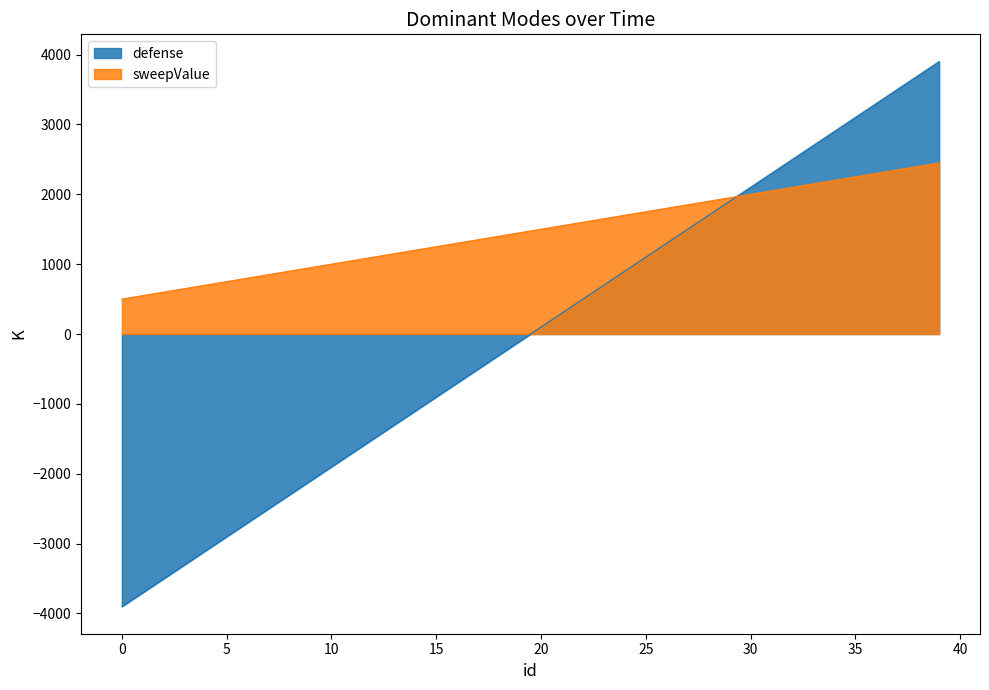

List the labels in order of defense value, largest first.

39, 38, 37, 36, 35, 34, 33, 32, 31, 30, 29, 28, 27, 26, 25, 24, 23, 22, 21, 20, 19, 18, 17, 16, 15, 14, 13, 12, 11, 10, 9, 8, 7, 6, 5, 4, 3, 2, 1, 0